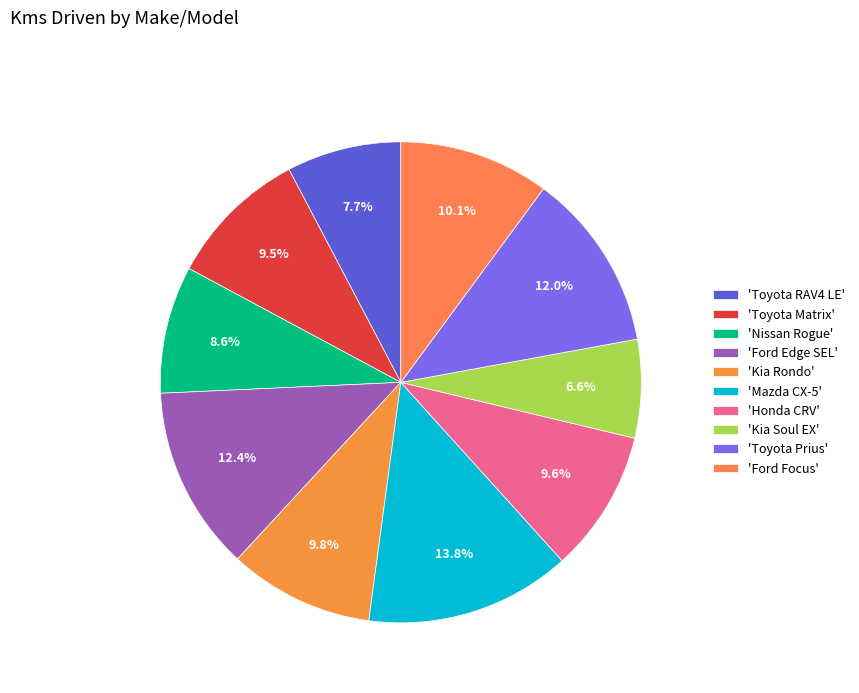

How many segments does this pie chart have?

10